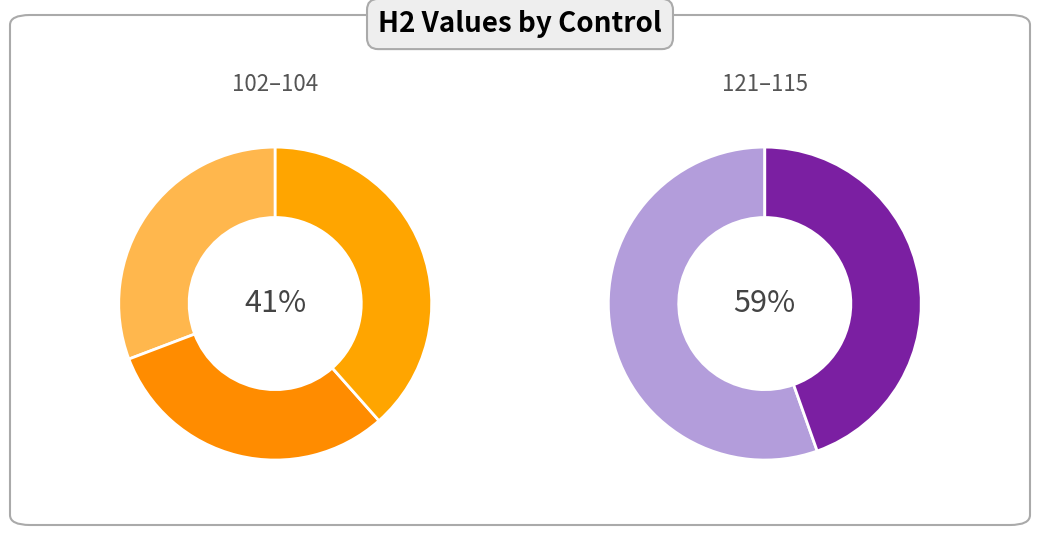

Approximately how many times larger is the value at 121 compared to 115?

1.2